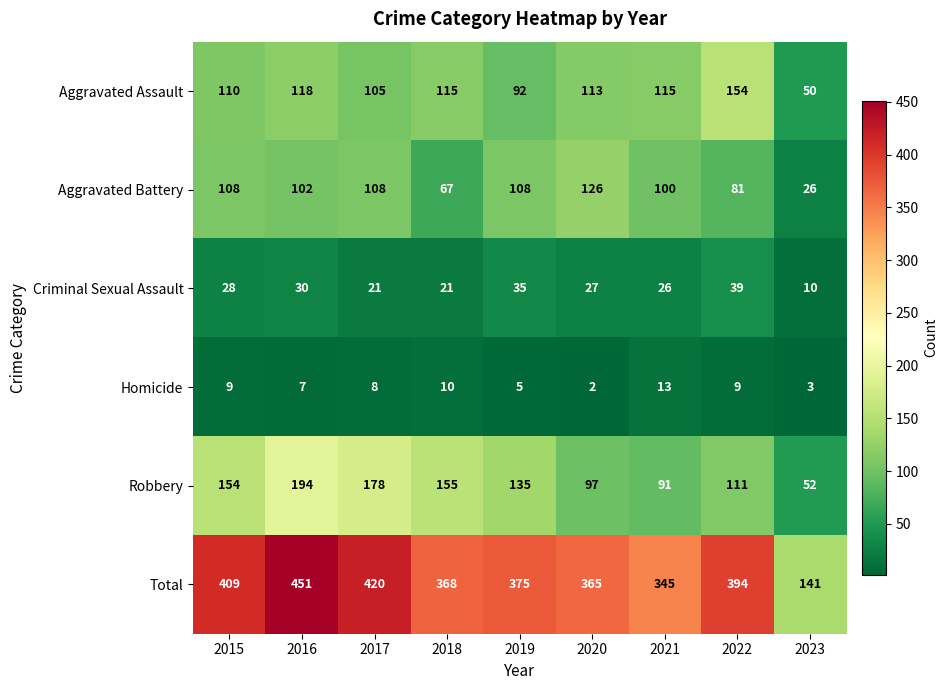

At which category does the chart reach its minimum across all series?

2020